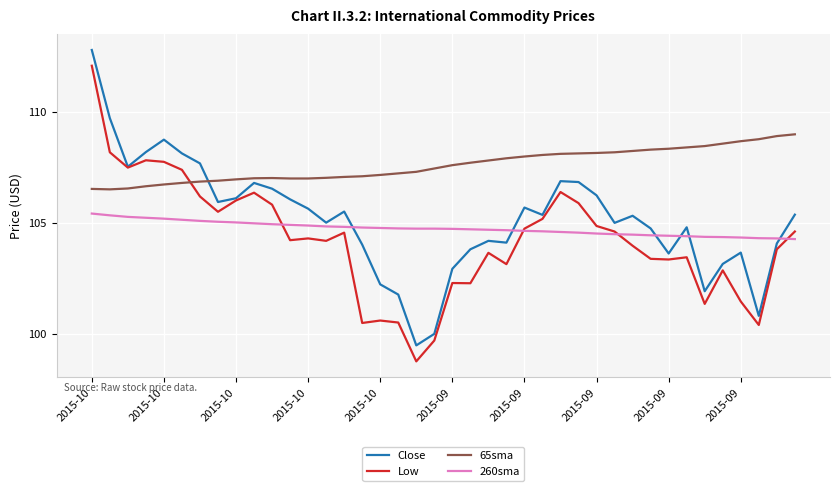

Which series has the largest total across all categories?

65sma